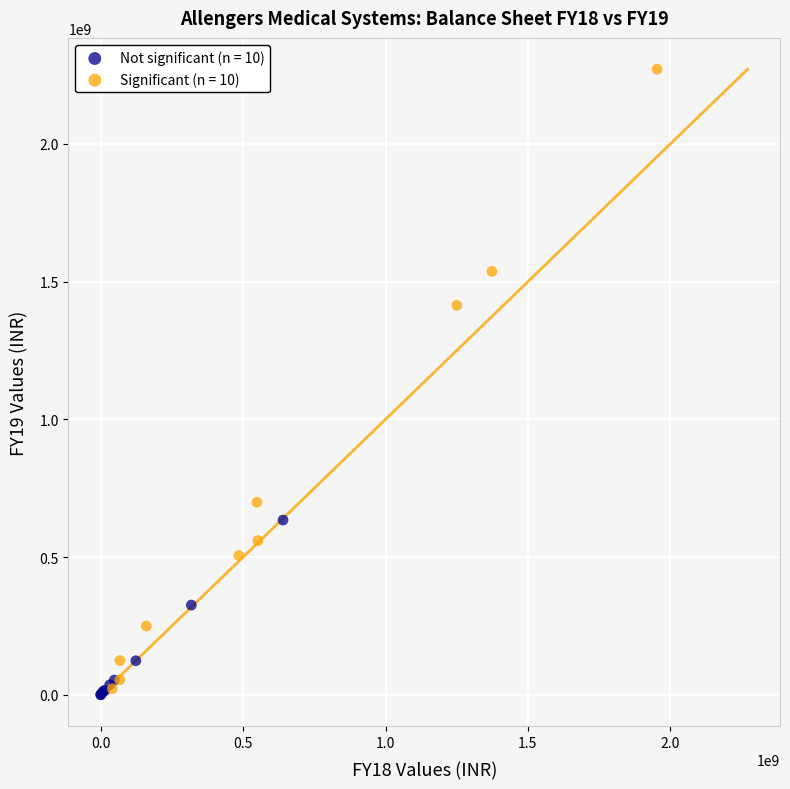

Which series has the largest Y range (max minus min)?

Significant (n = 10)